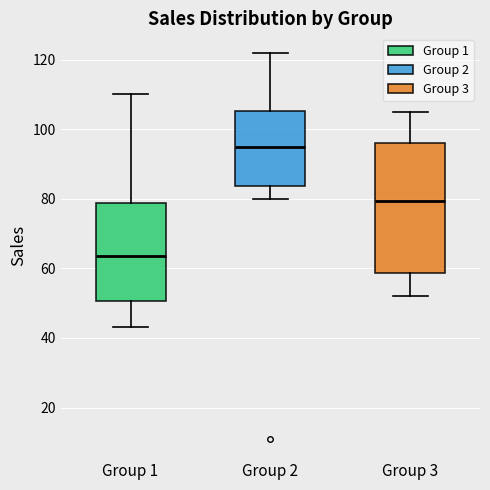

Which box is the tallest, from its lower edge to its upper edge?

Group 3